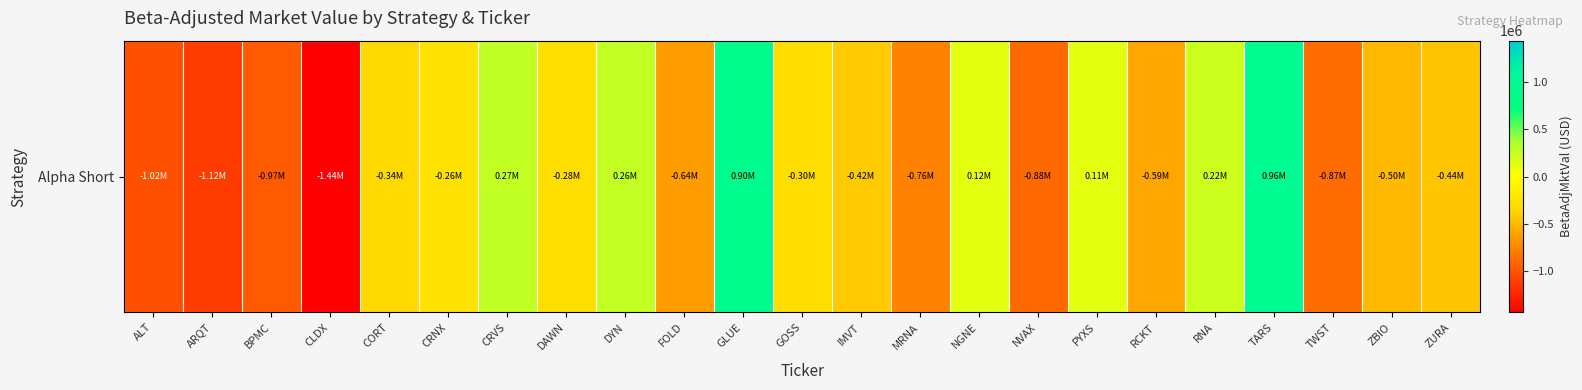

Which label corresponds to the largest value in the chart?

TARS